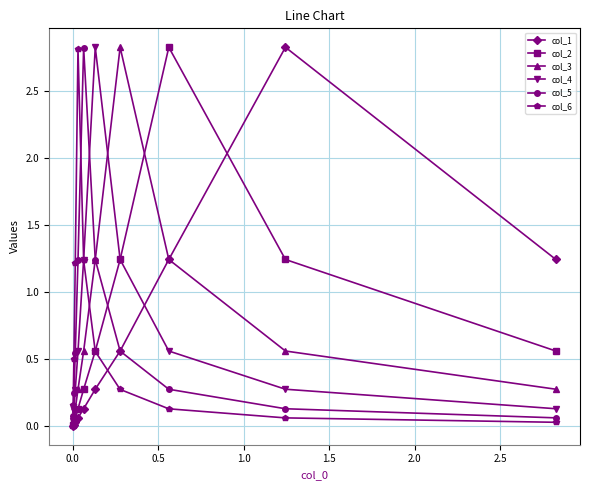

Is this an area chart (filled region under the line)?

No